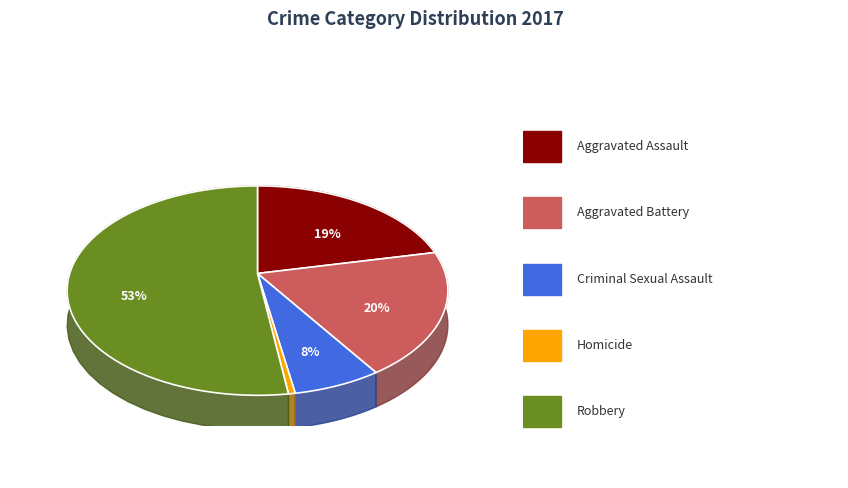

True or false: Homicide accounts for 1% of the total.

True